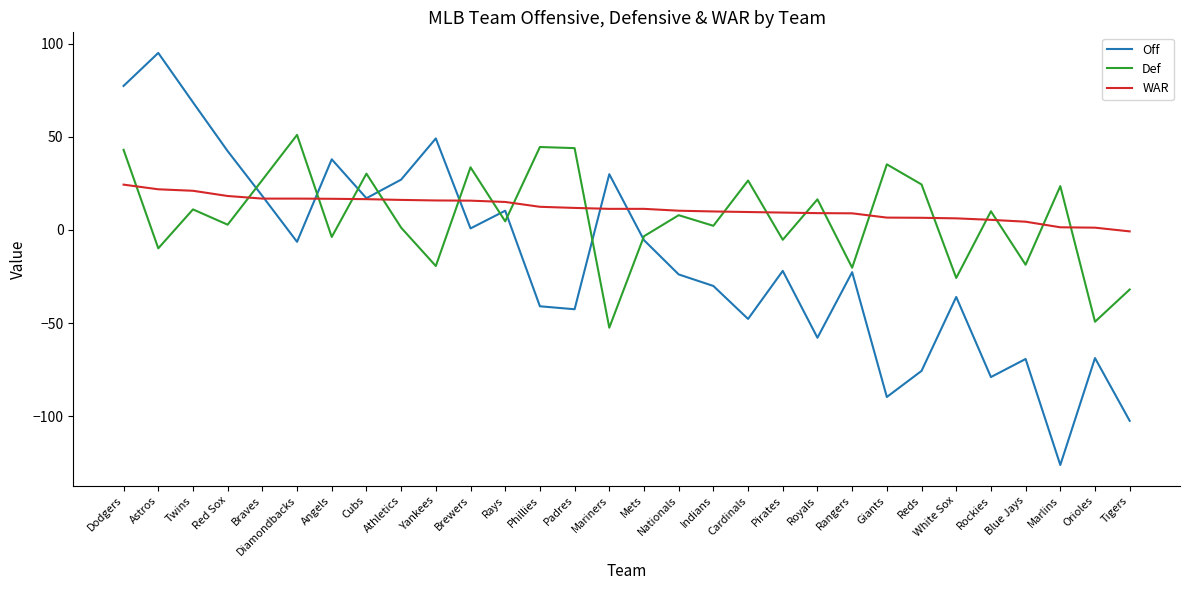

Where do Def and Off first cross each other?

Red Sox and Braves